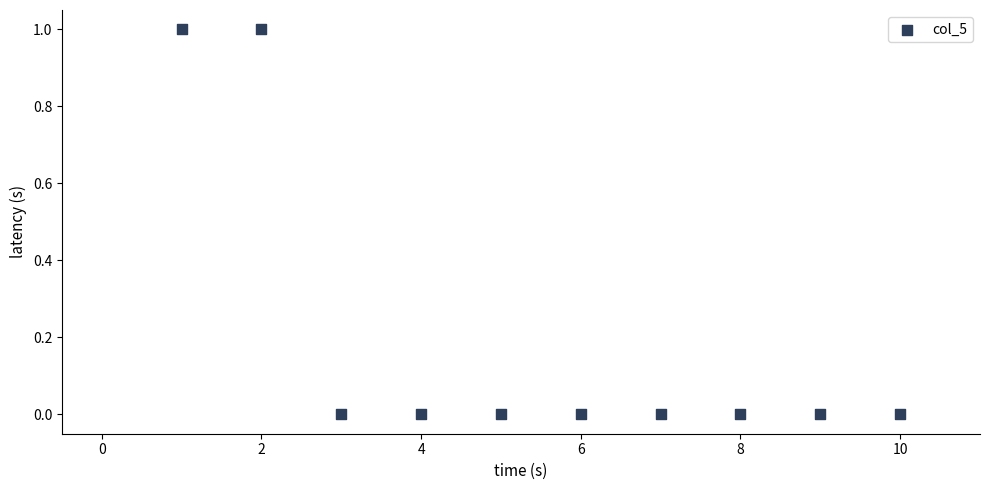

What is the average X value?

6